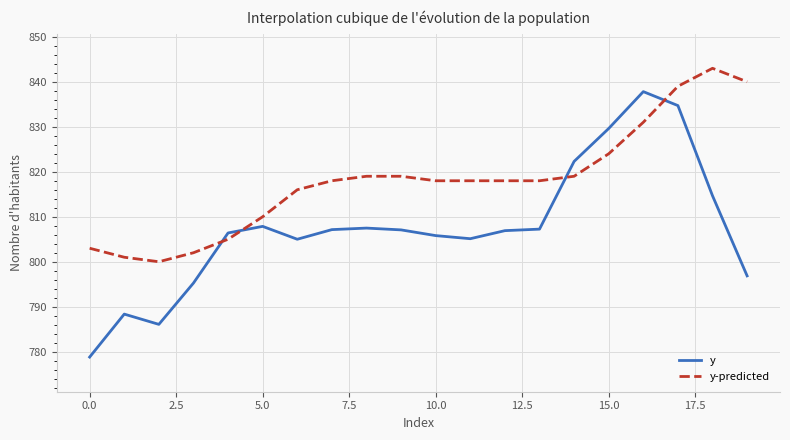

What is the lowest value of the y-predicted series?

800.0